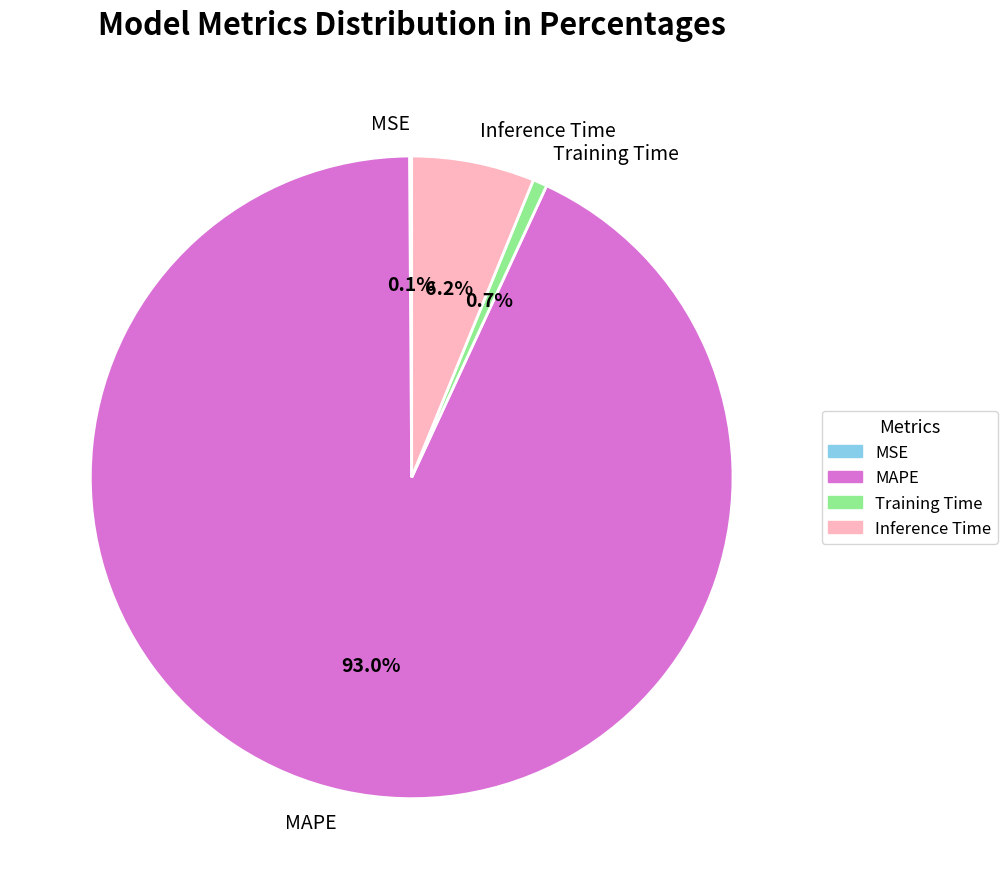

Which slice represents more than half of the pie?

MAPE